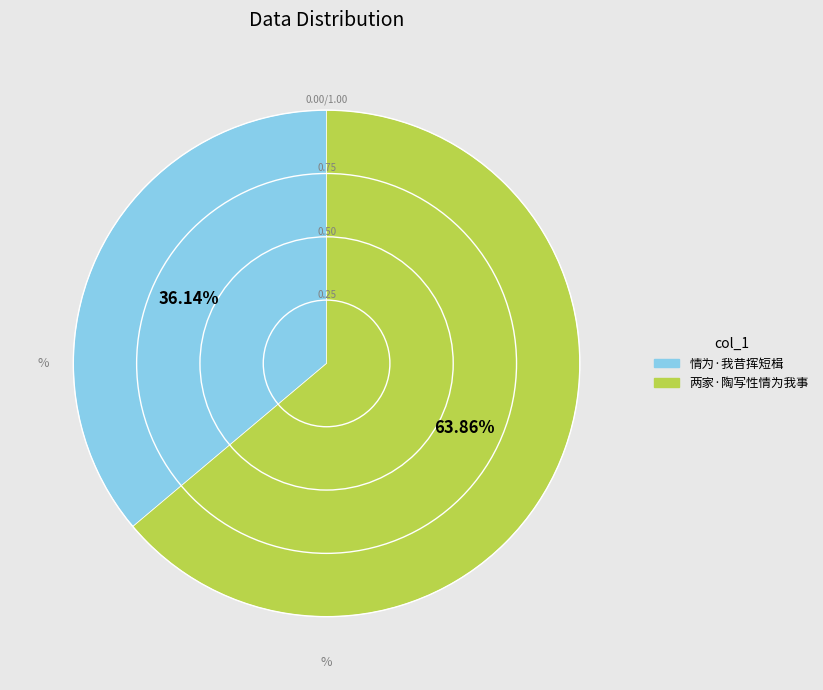

Is there any slice that represents more than half of the pie?

Yes